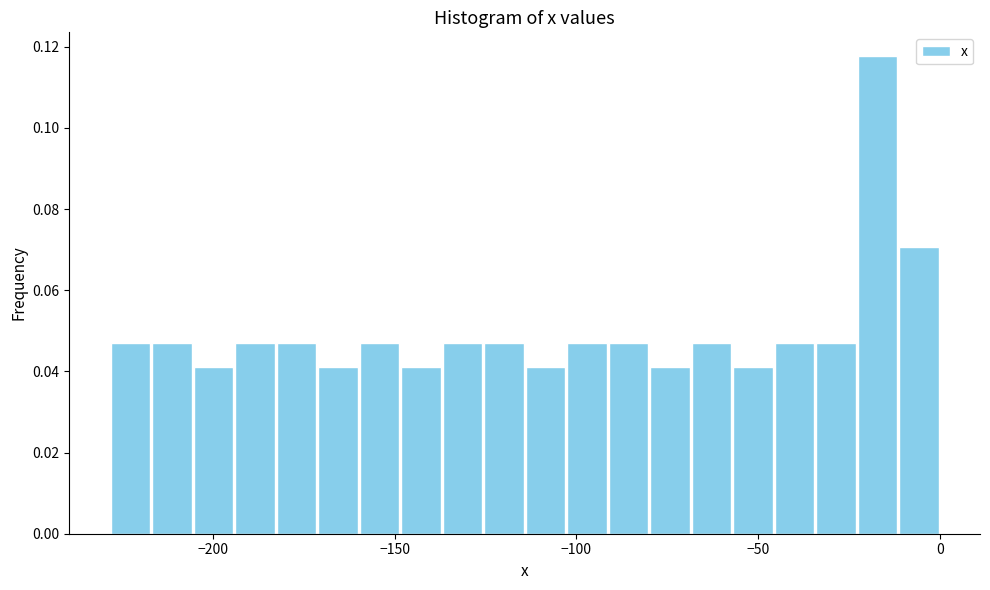

Read against the x-axis, roughly where is the centre of the tallest bar?

-15